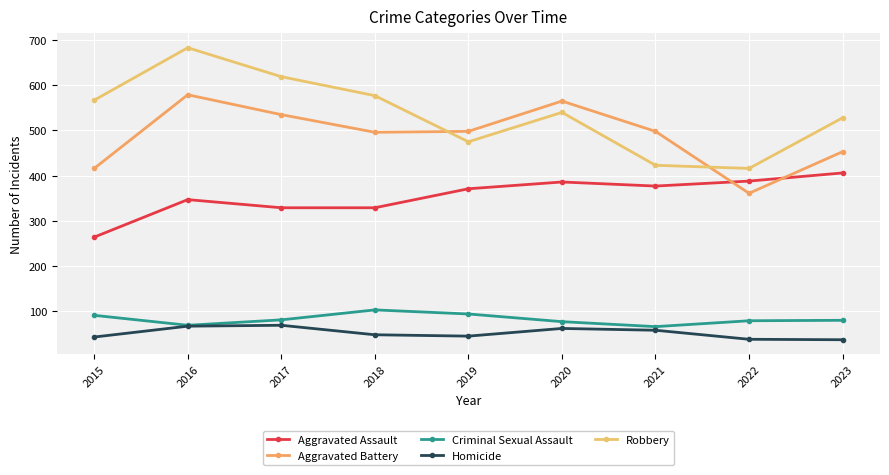

Reading left to right, transcribe all the data shown in this chart.

Aggravated Assault: 2015=264	2016=347	2017=329	2018=329	2019=371	2020=386	2021=377	2022=388	2023=406
Aggravated Battery: 2015=416	2016=579	2017=535	2018=496	2019=498	2020=565	2021=498	2022=361	2023=453
Criminal Sexual Assault: 2015=91	2016=69	2017=81	2018=103	2019=94	2020=77	2021=66	2022=79	2023=80
Homicide: 2015=43	2016=67	2017=69	2018=48	2019=45	2020=62	2021=58	2022=38	2023=37
Robbery: 2015=567	2016=683	2017=619	2018=577	2019=475	2020=540	2021=423	2022=416	2023=528